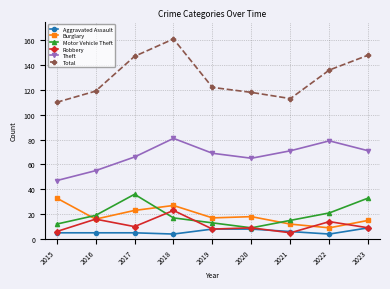

The value of Theft at 2022 is 129. True or false?

False